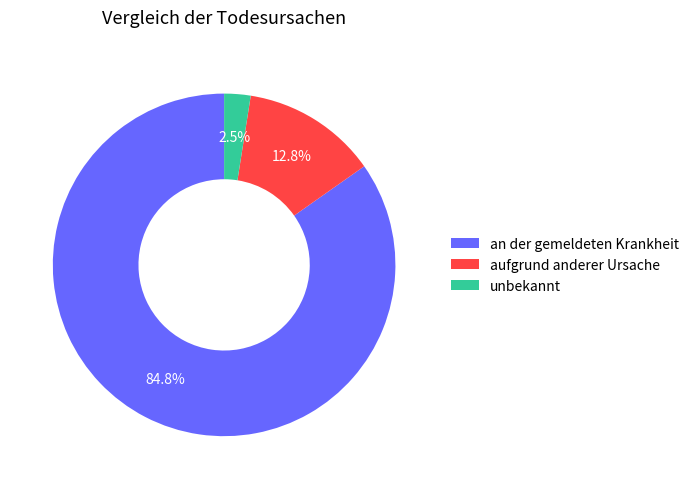

Which slice is the largest?

an der gemeldeten Krankheit